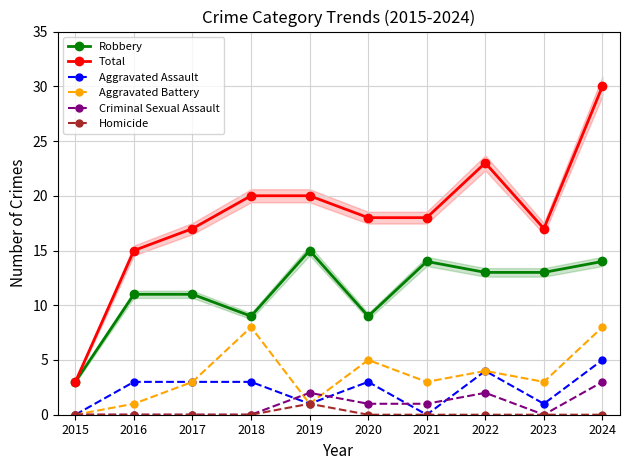

Does the chart display data point markers on the line(s)?

Yes